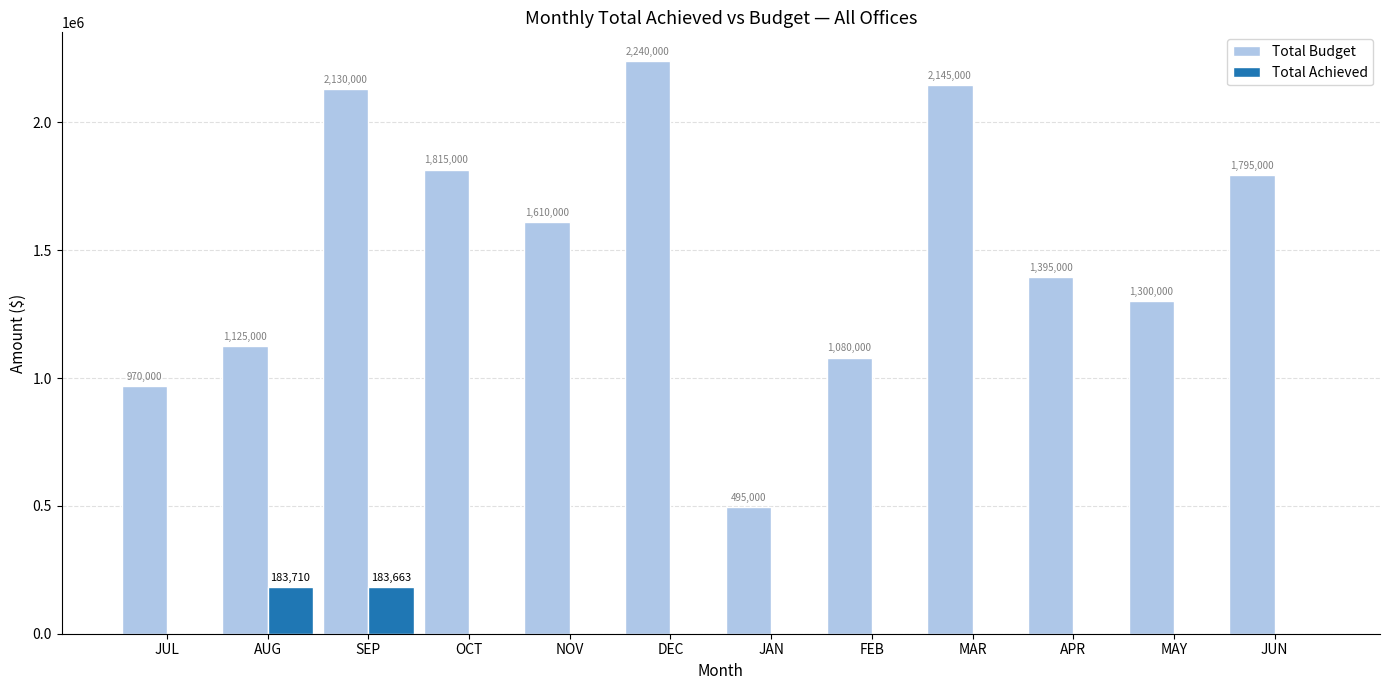

Which category has the highest value across all series?

DEC